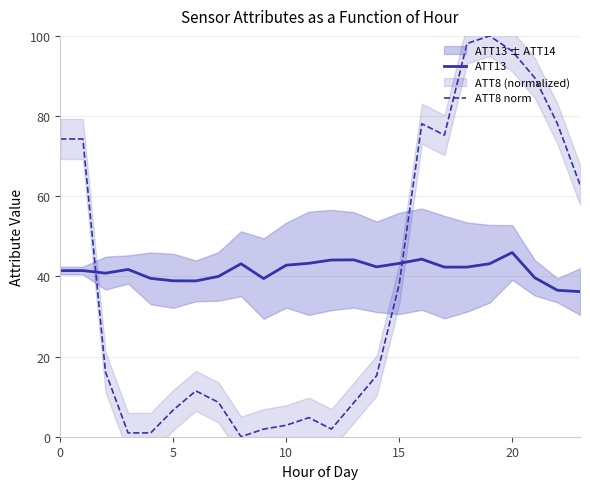

Between 16 and 20, which series saw the biggest shift?

ATT8 norm